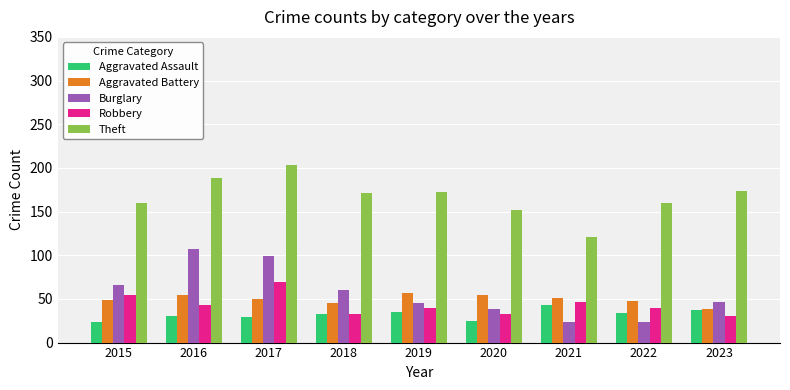

What is the sum of all Robbery values?

390